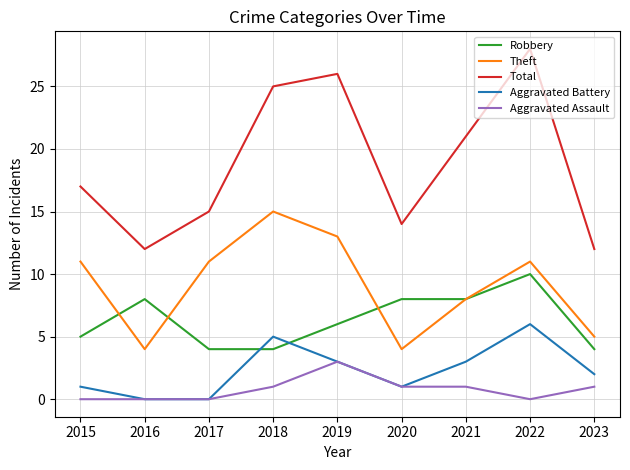

What is the difference between the maximum and second lowest values in the Theft series?

11